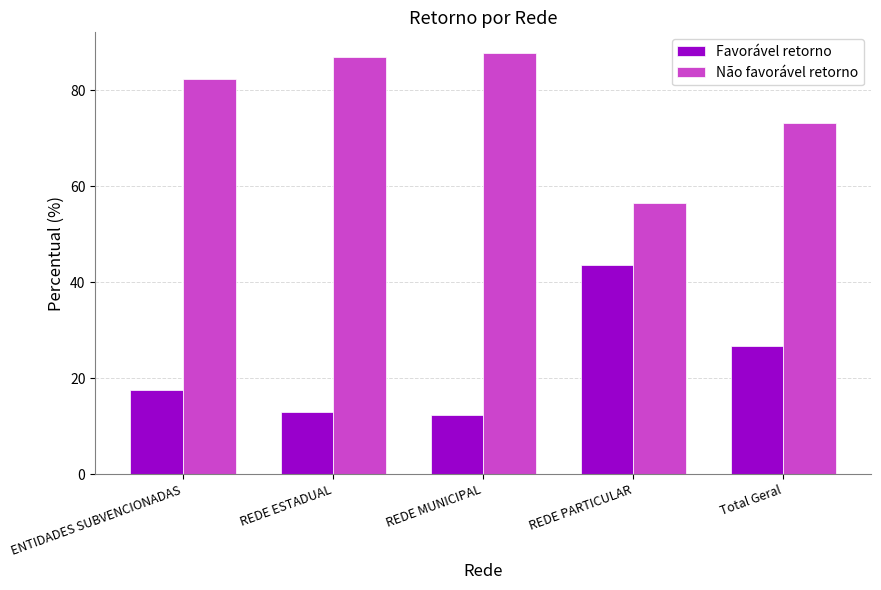

What is the difference between the highest and lowest values at REDE MUNICIPAL?

75.4